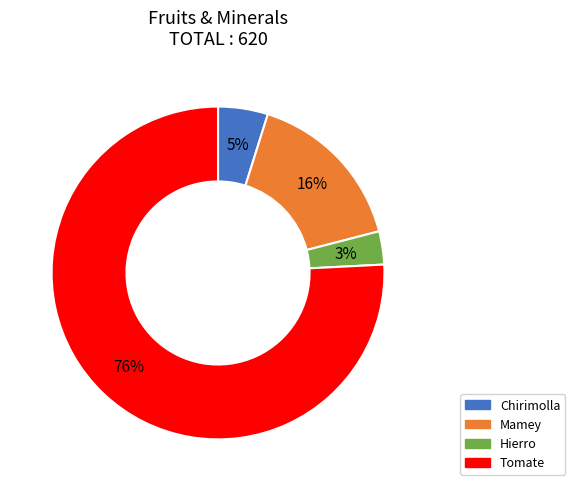

To the nearest percent, what is the average slice percentage?

25%